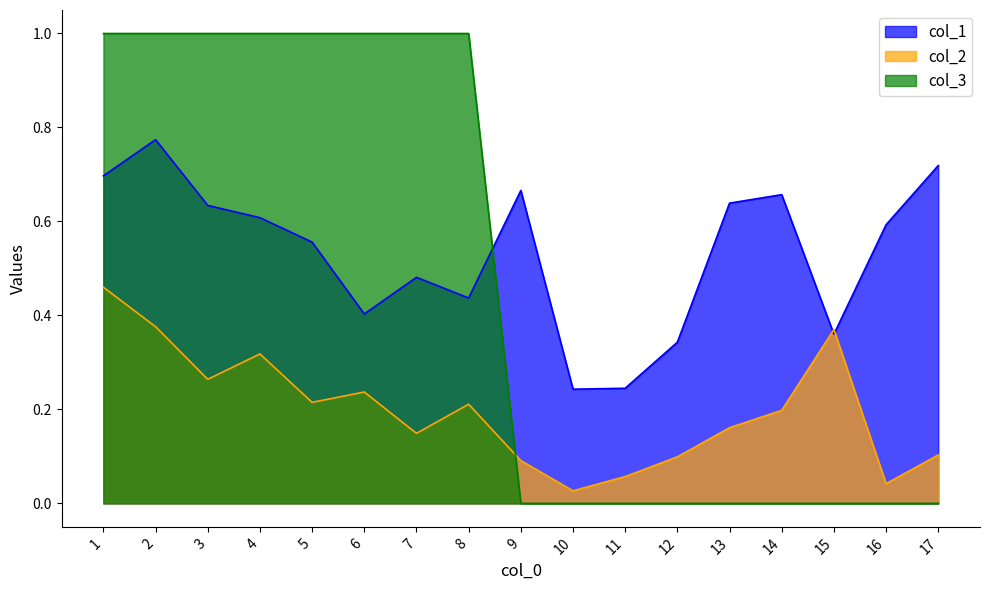

What is the total value across all series at 9?

0.8